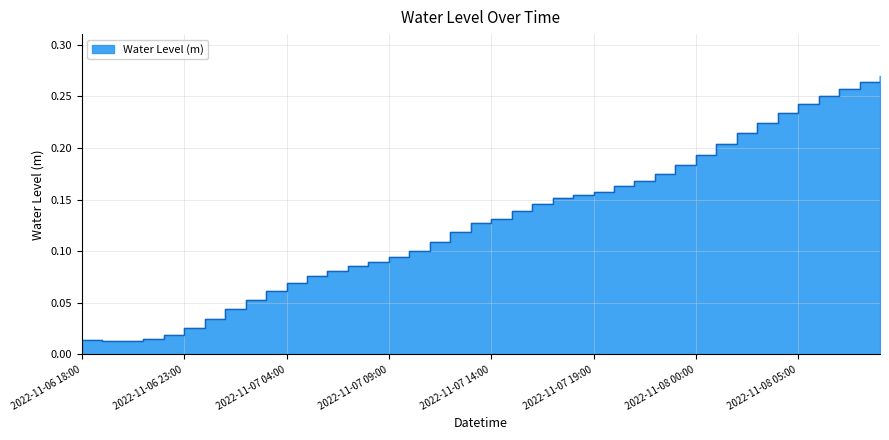

Rank the categories by value from highest to lowest.

2022-11-08 09:00, 2022-11-08 08:00, 2022-11-08 07:00, 2022-11-08 06:00, 2022-11-08 05:00, 2022-11-08 04:00, 2022-11-08 03:00, 2022-11-08 02:00, 2022-11-08 01:00, 2022-11-08 00:00, 2022-11-07 23:00, 2022-11-07 22:00, 2022-11-07 21:00, 2022-11-07 20:00, 2022-11-07 19:00, 2022-11-07 18:00, 2022-11-07 17:00, 2022-11-07 16:00, 2022-11-07 15:00, 2022-11-07 14:00, 2022-11-07 13:00, 2022-11-07 12:00, 2022-11-07 11:00, 2022-11-07 10:00, 2022-11-07 09:00, 2022-11-07 08:00, 2022-11-07 07:00, 2022-11-07 06:00, 2022-11-07 05:00, 2022-11-07 04:00, 2022-11-07 03:00, 2022-11-07 02:00, 2022-11-07 01:00, 2022-11-07 00:00, 2022-11-06 23:00, 2022-11-06 22:00, 2022-11-06 21:00, 2022-11-06 18:00, 2022-11-06 19:00, 2022-11-06 20:00